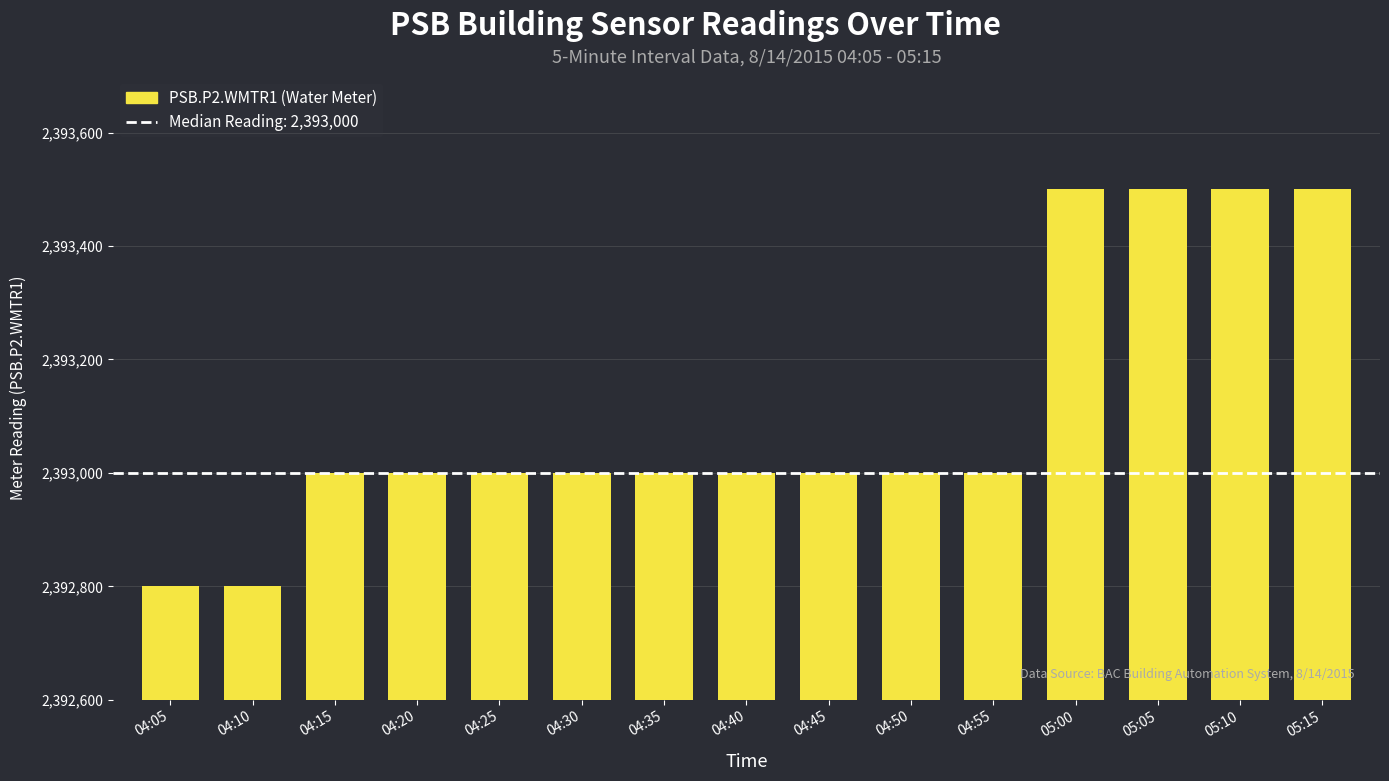

What is the smallest value displayed?

2392800